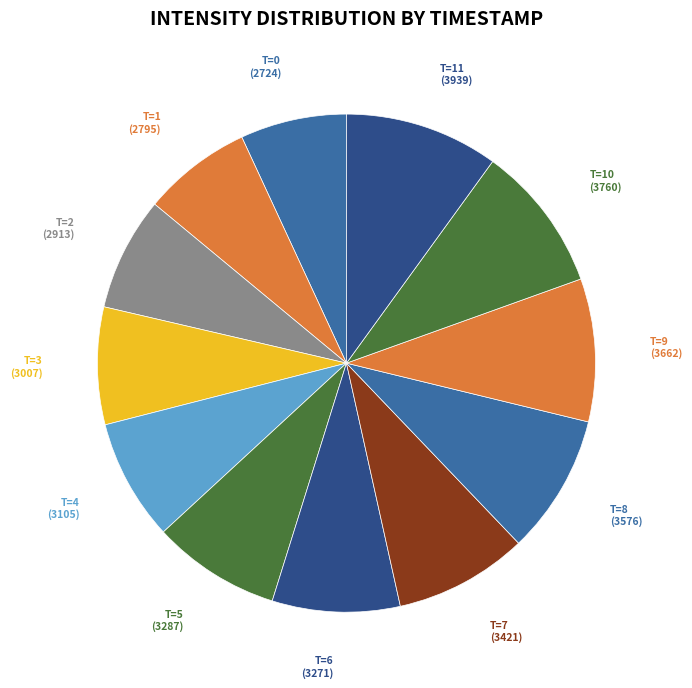

Does any single category account for the majority?

No